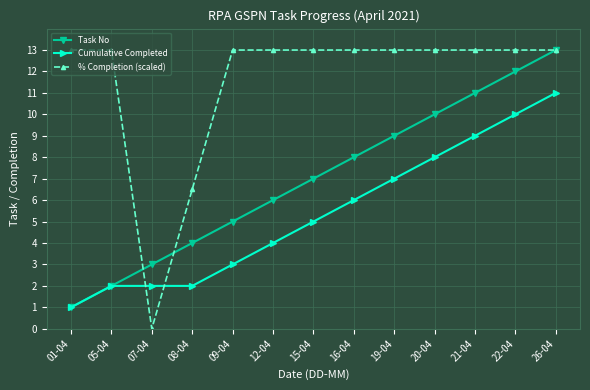

What is the label of the 7th point from the left?

15-04